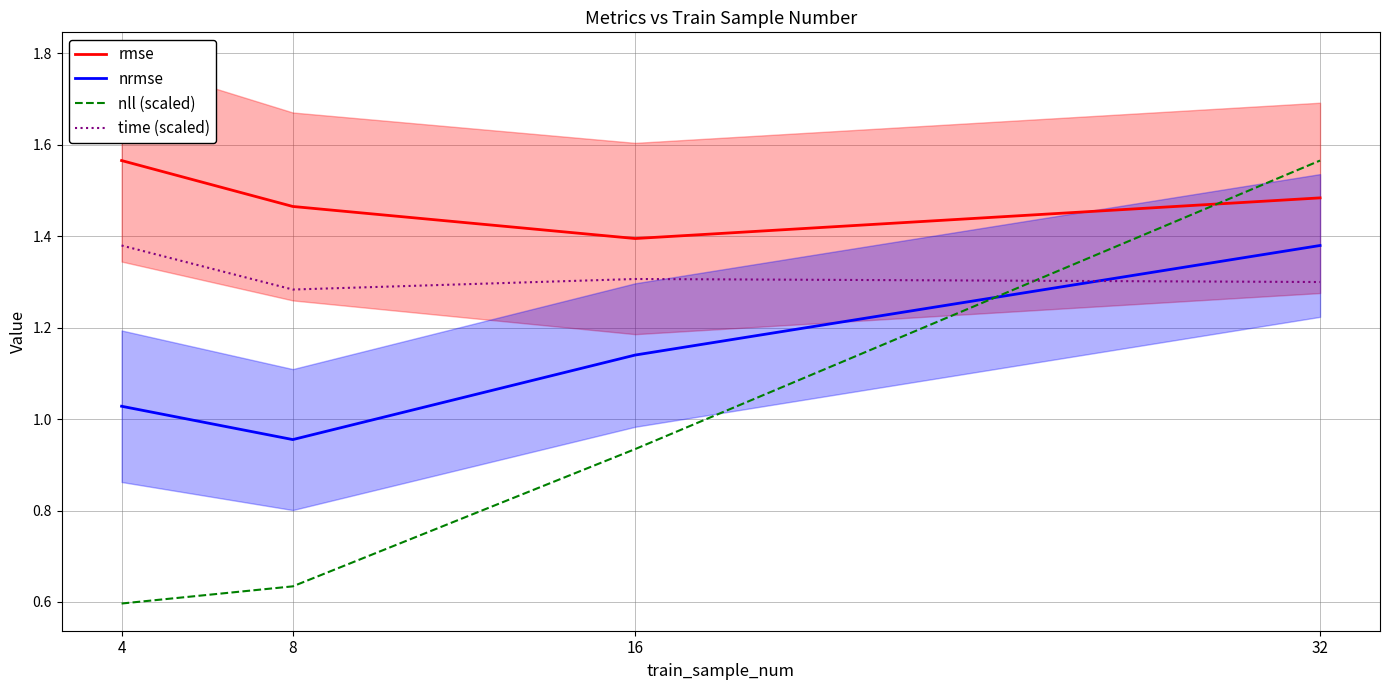

True or false: nrmse and rmse intersect in this chart.

False